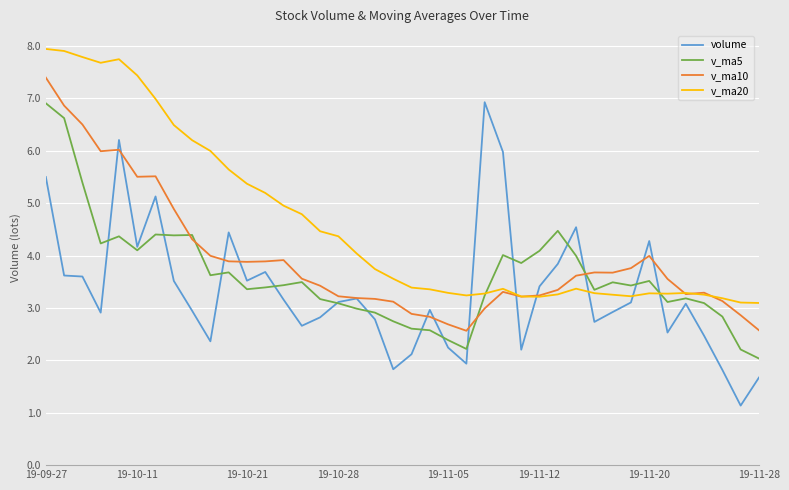

Which series has the widest spread of values?

volume